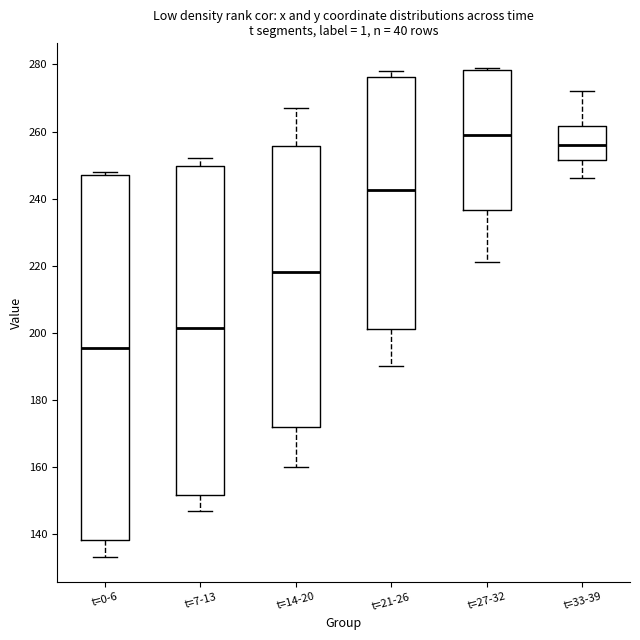

Where does the median line of the box for t=21-26 sit on the y-axis? The values are not printed on the chart, so give them approximately, as read against the axis.

242